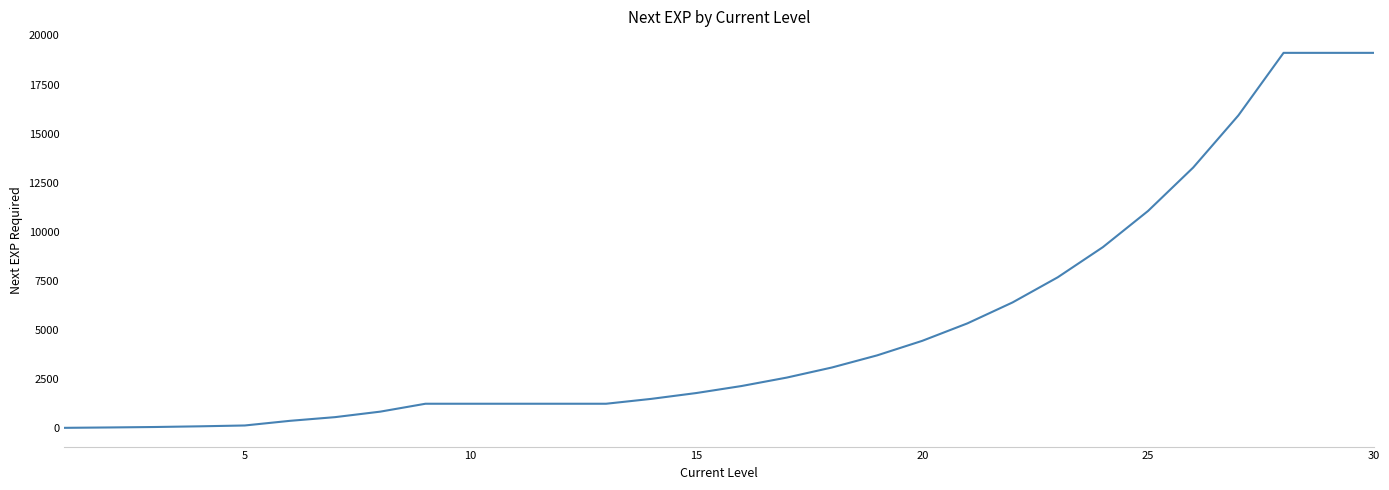

What is the difference between the maximum and minimum values?

19097